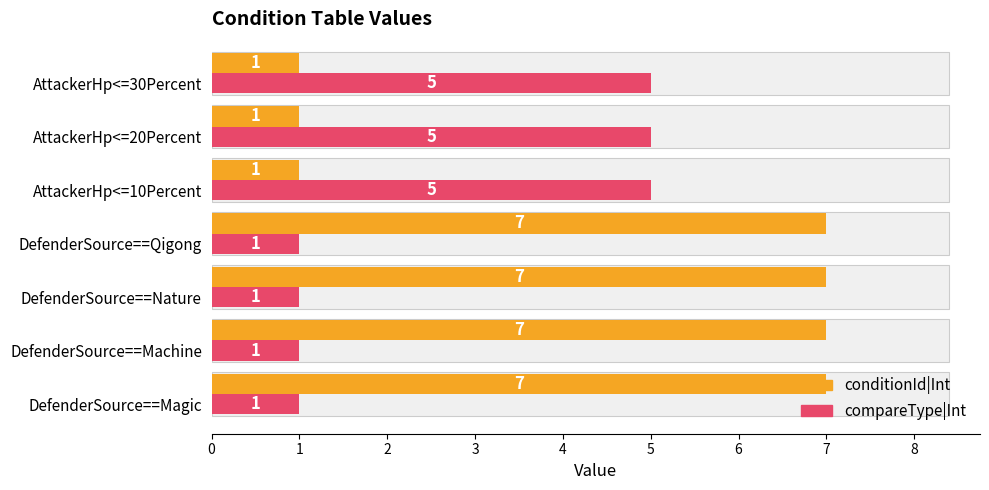

How many bars are there in total?

14